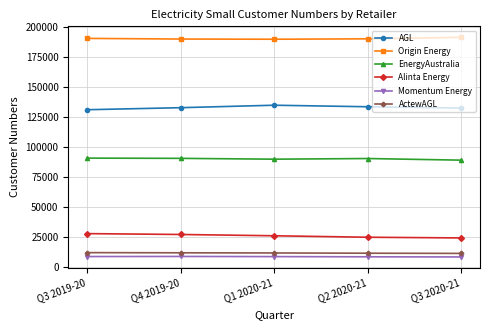

What is the value of the Momentum Energy point at the 2nd from the left?

8698